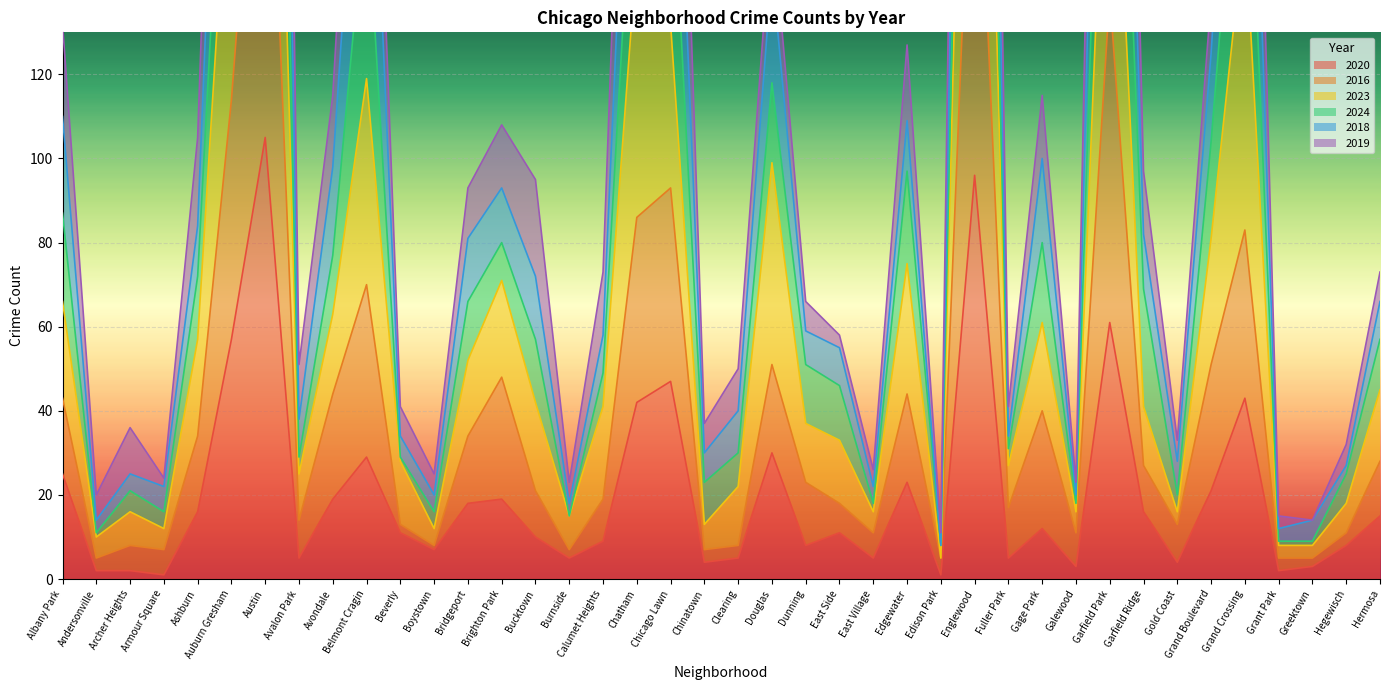

True or false: 2019 has a value of 170 at Bucktown.

False